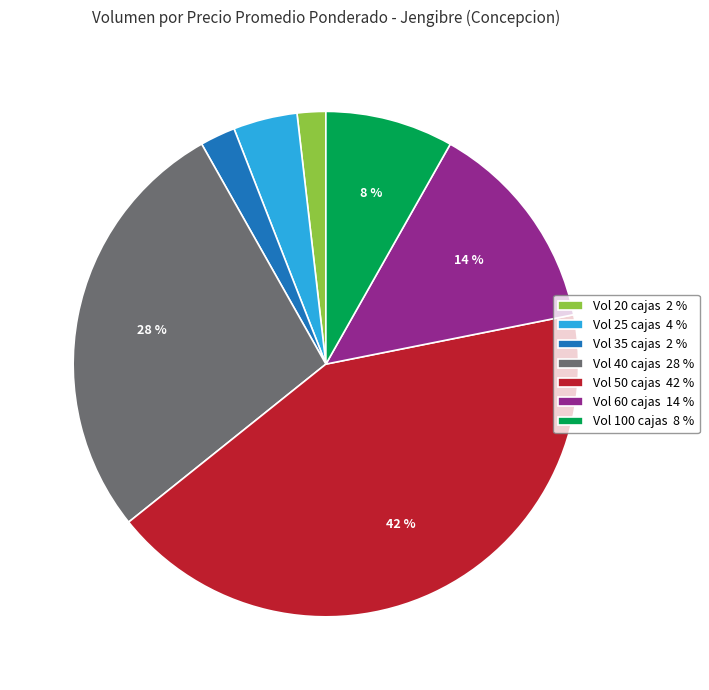

Is the sum of Vol 20 cajas 2 % and Vol 60 cajas 14 % greater than half?

No